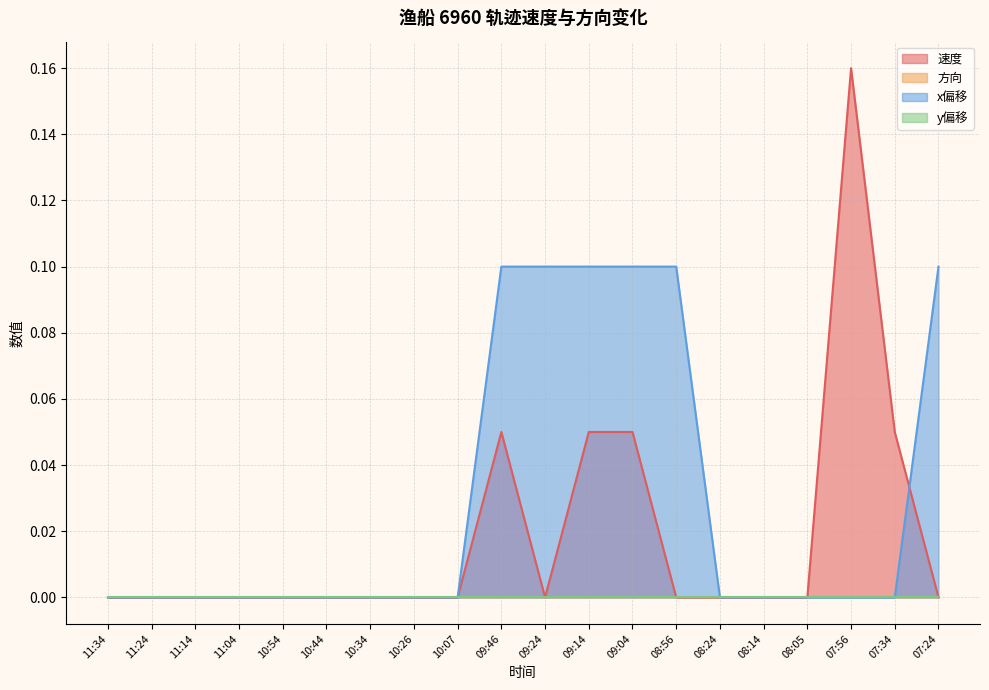

What is the sum of all x_norm values?

0.6